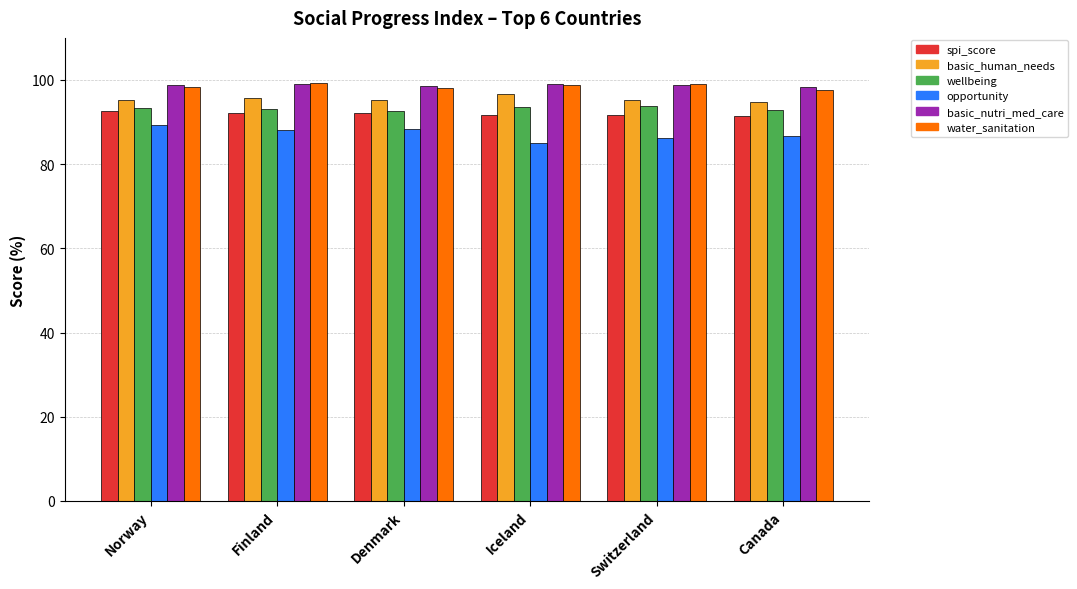

What is the maximum value for wellbeing?

93.8